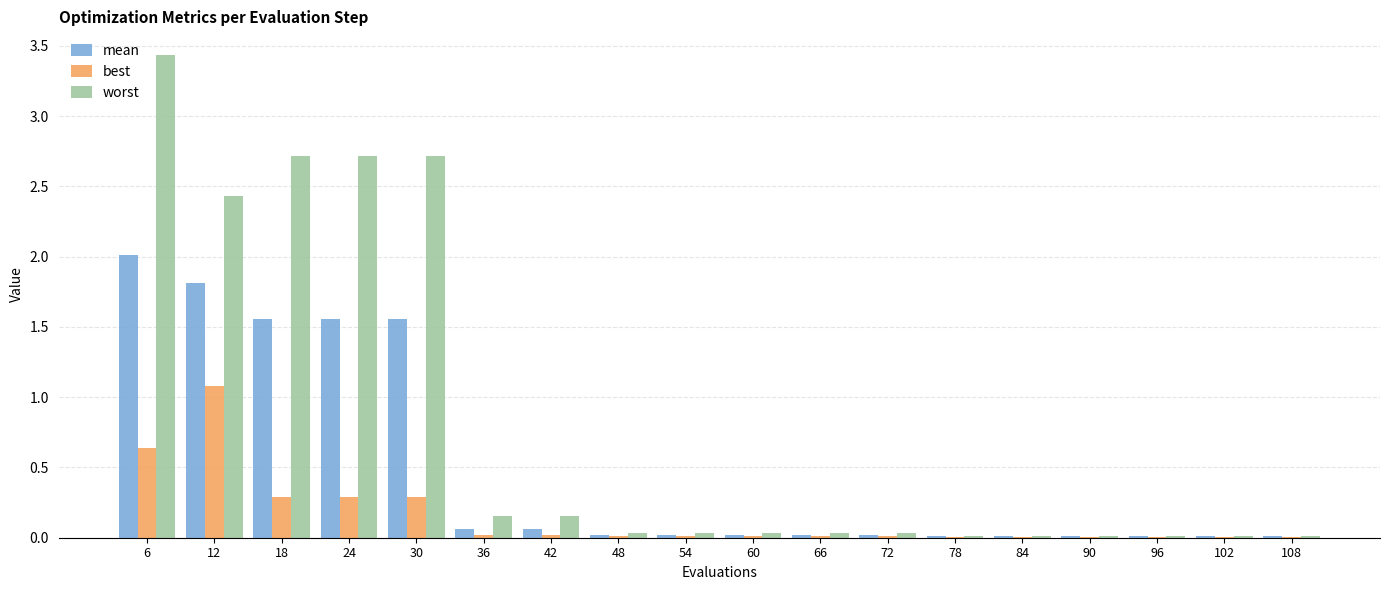

Which label corresponds to the largest value in the chart?

6